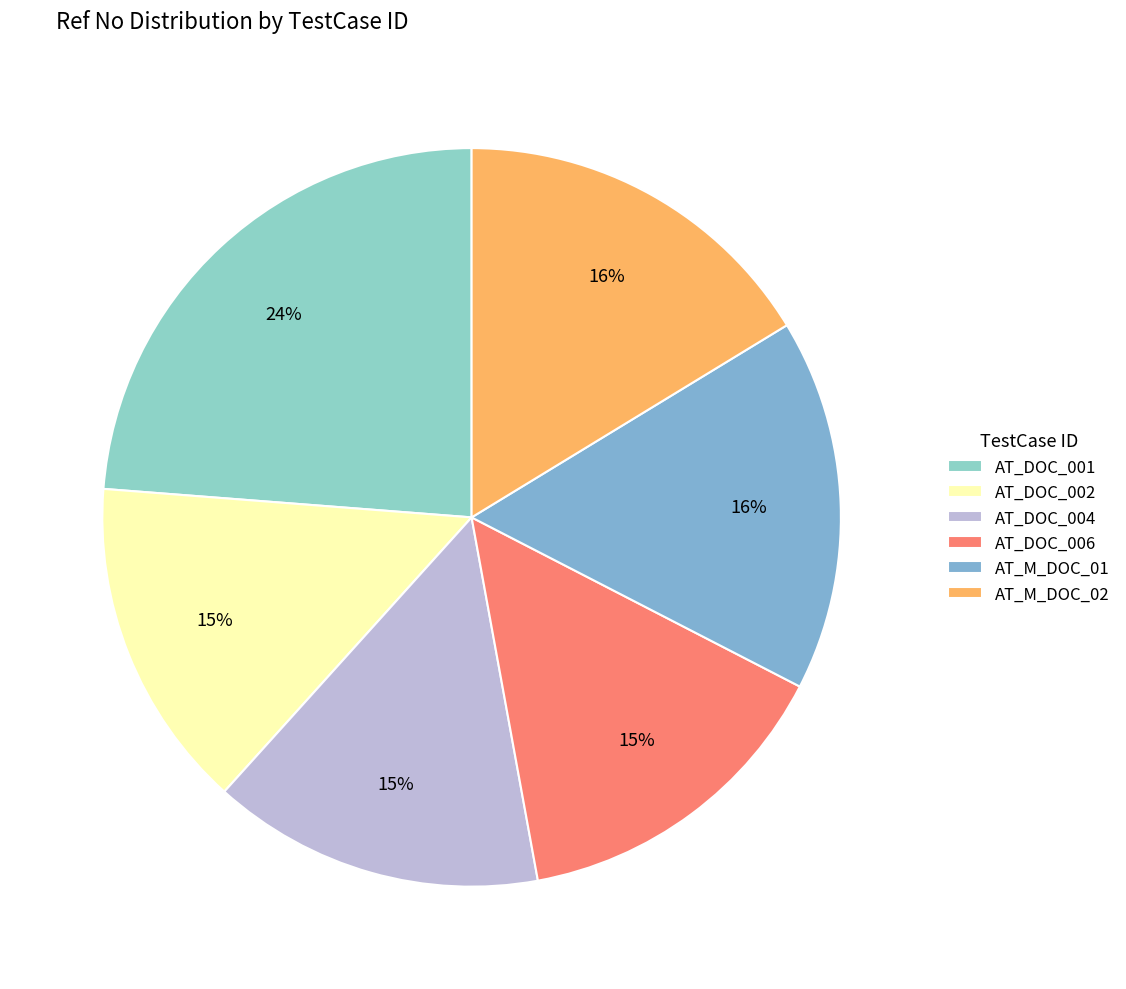

The AT_DOC_004 slice represents 15% of the pie. True or false?

True